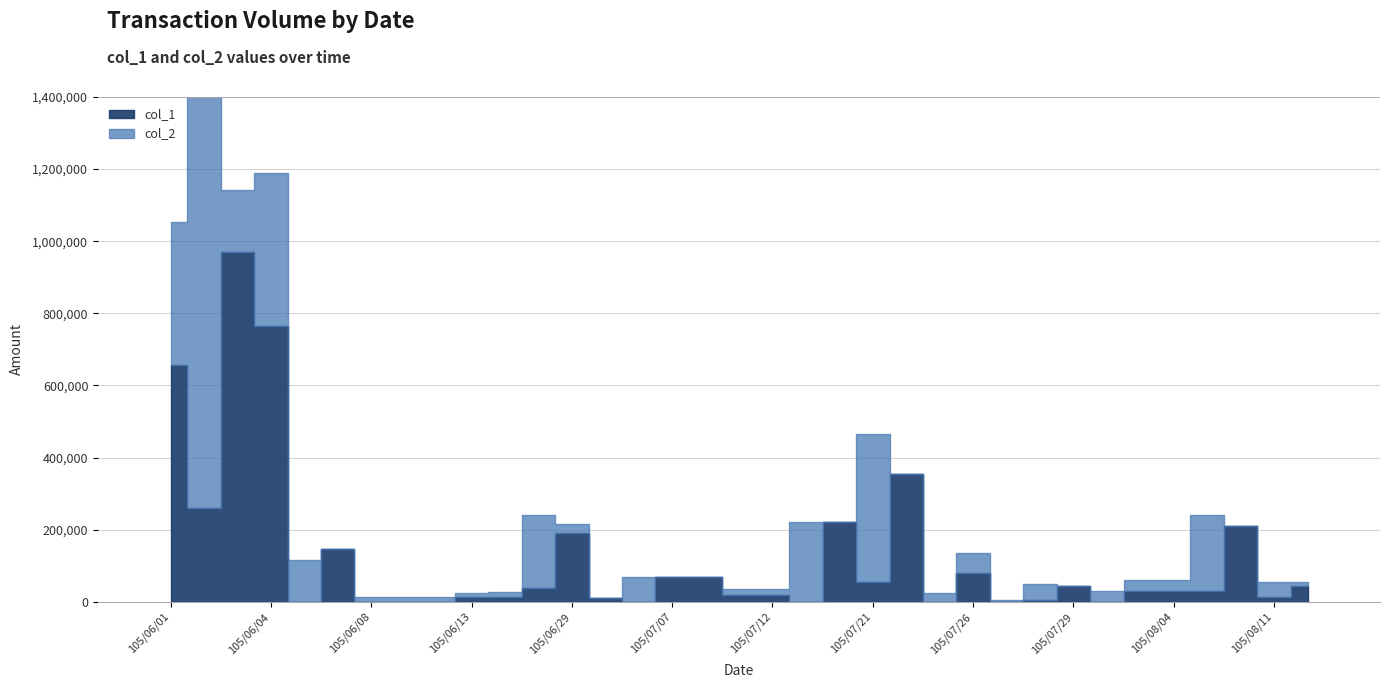

Rank the categories by value from highest to lowest.

105/06/03, 105/06/04, 105/06/01, 105/07/22, 105/06/02, 105/07/19, 105/08/08, 105/06/29, 105/06/07, 105/07/26, 105/07/07, 105/07/08, 105/07/21, 105/07/29, 105/08/12, 105/06/28, 105/08/03, 105/08/04, 105/08/05, 105/07/11, 105/07/12, 105/06/13, 105/06/27, 105/08/11, 105/06/30, 105/07/28, 105/06/06, 105/06/08, 105/06/09, 105/06/10, 105/07/06, 105/07/18, 105/07/25, 105/07/27, 105/08/02